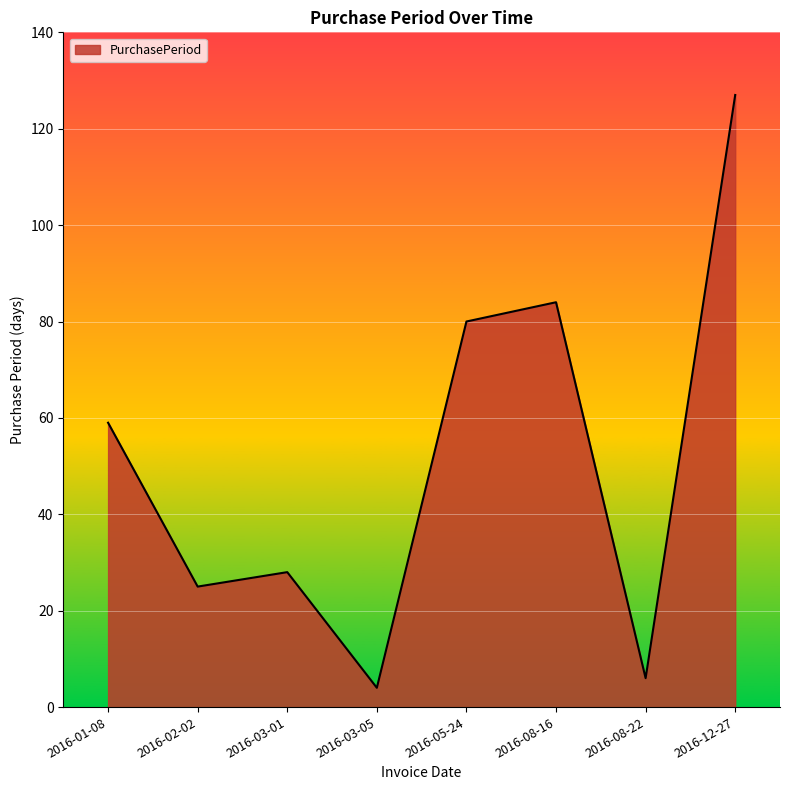

Reading right to left, extract all data points from this chart.

127	6	84	80	4	28	25	59